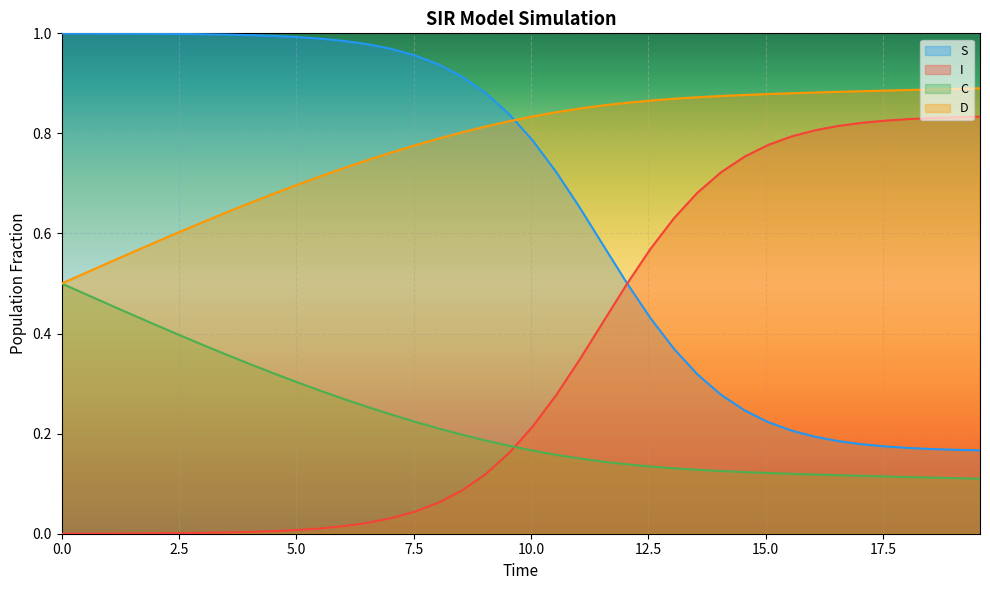

What is the spread (max minus min) of values at 8.02675585284281?

0.9